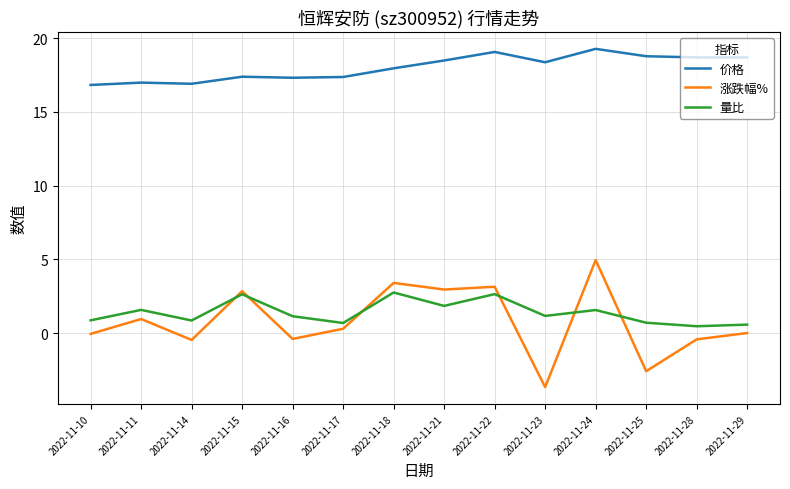

True or false: 涨跌幅% and 量比 intersect in this chart.

True